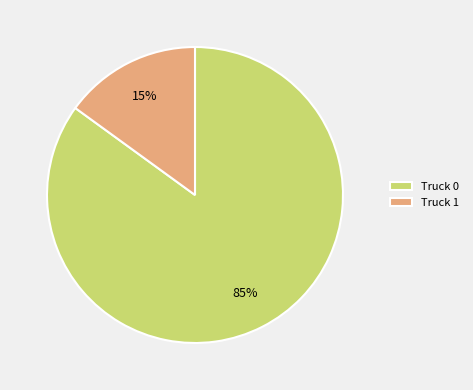

What percentage is the Truck 1 slice, to the nearest percent?

15%